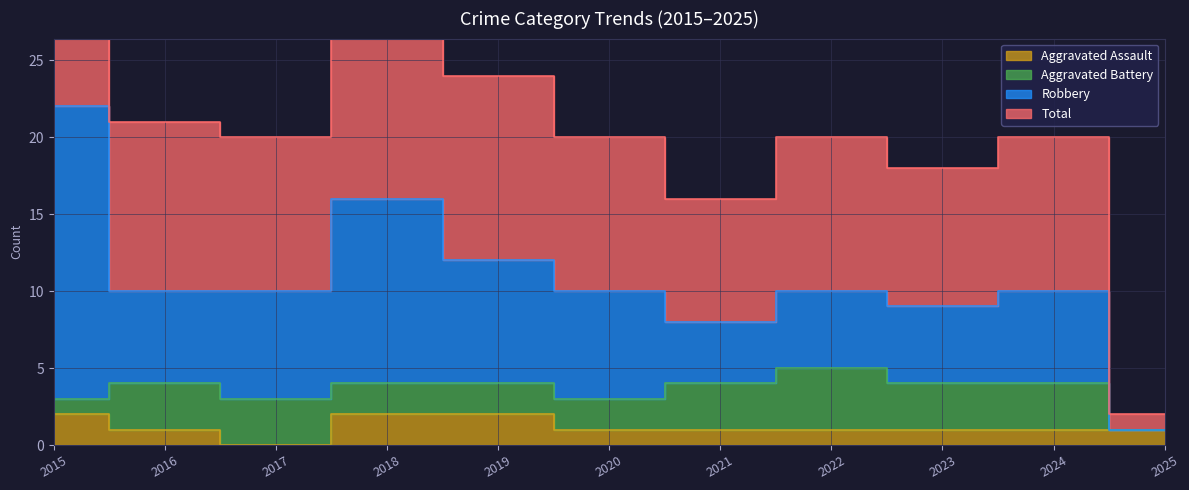

What is the sum of the Aggravated Assault values at 2022 and 2025?

2